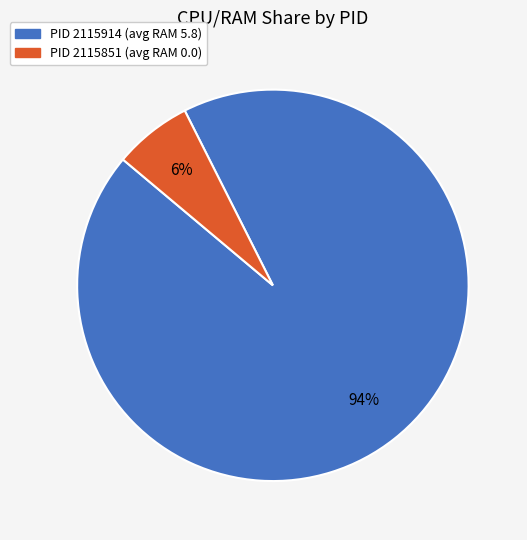

How many slices are in this pie chart?

2